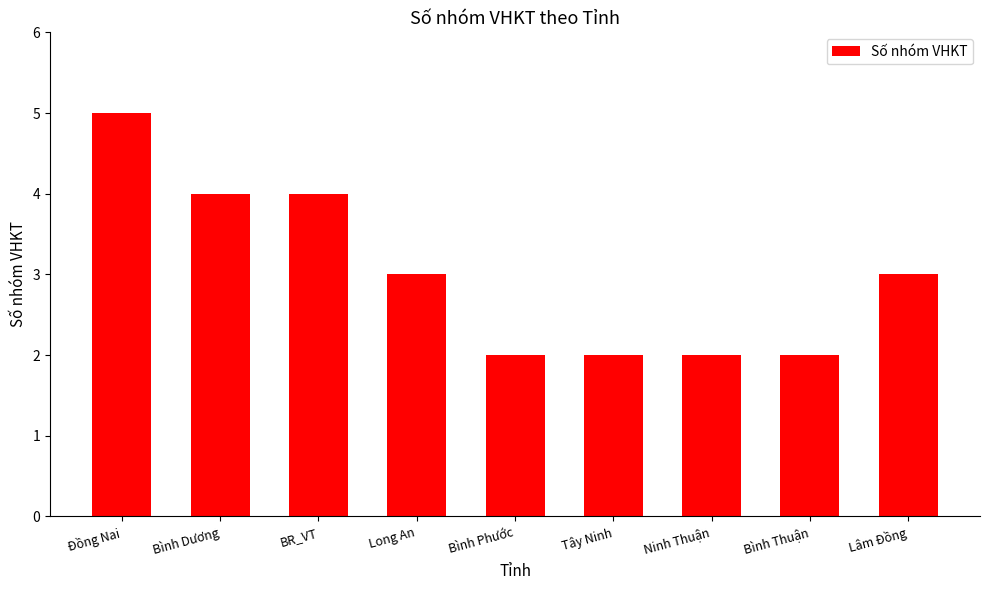

Are the bars horizontal?

No